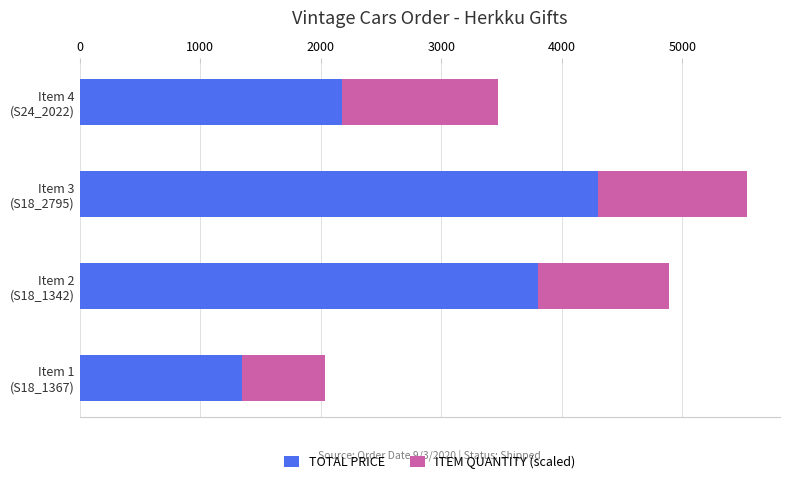

What is the sum of all TOTAL PRICE values?

11622.8